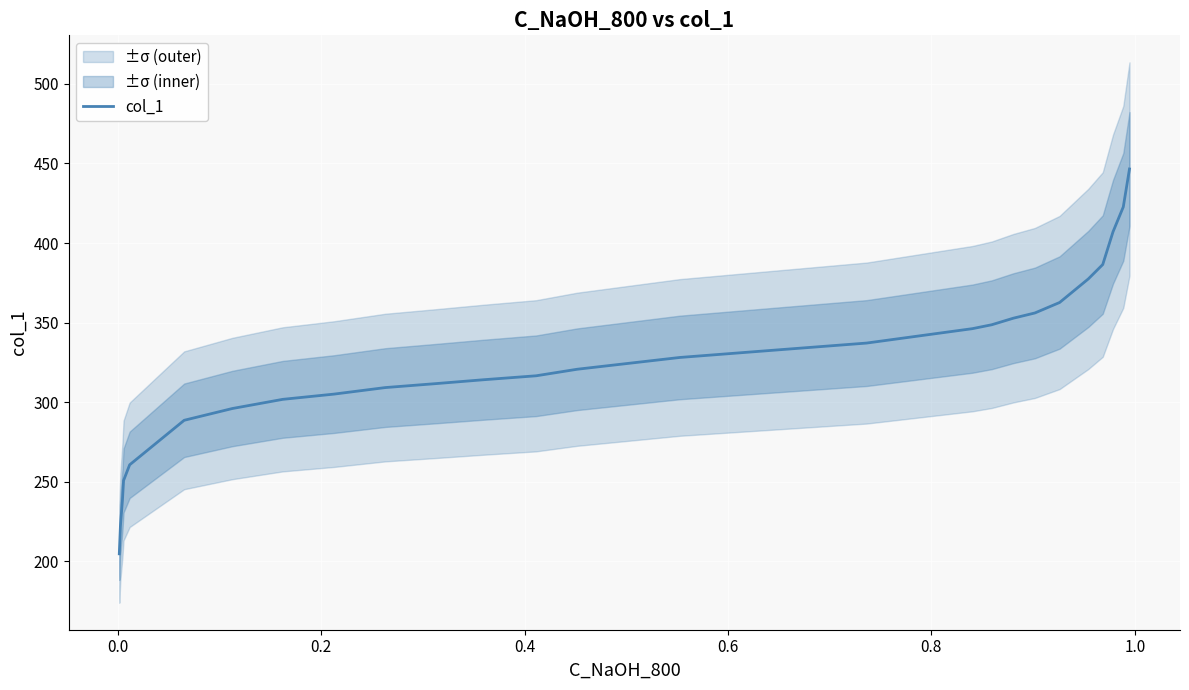

What is the difference between the maximum and second lowest values?

224.5